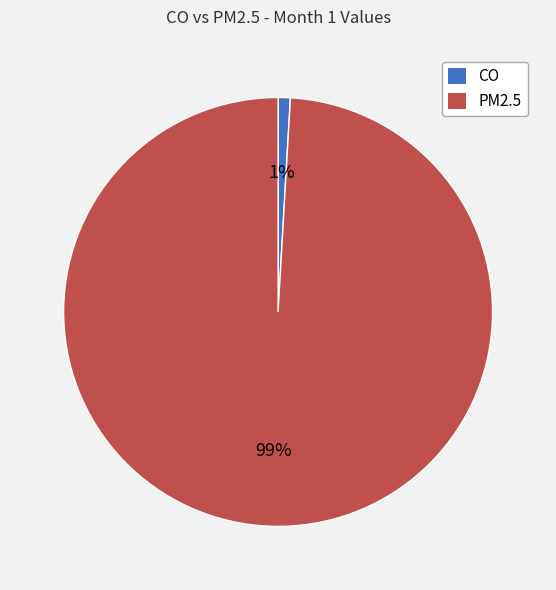

To the nearest percent, what is the average slice percentage?

50%